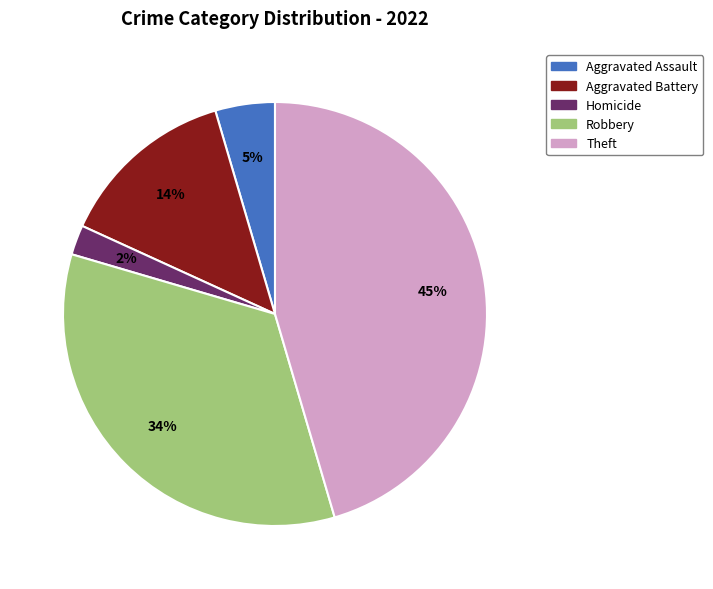

To the nearest percent, what is the average slice percentage?

20%